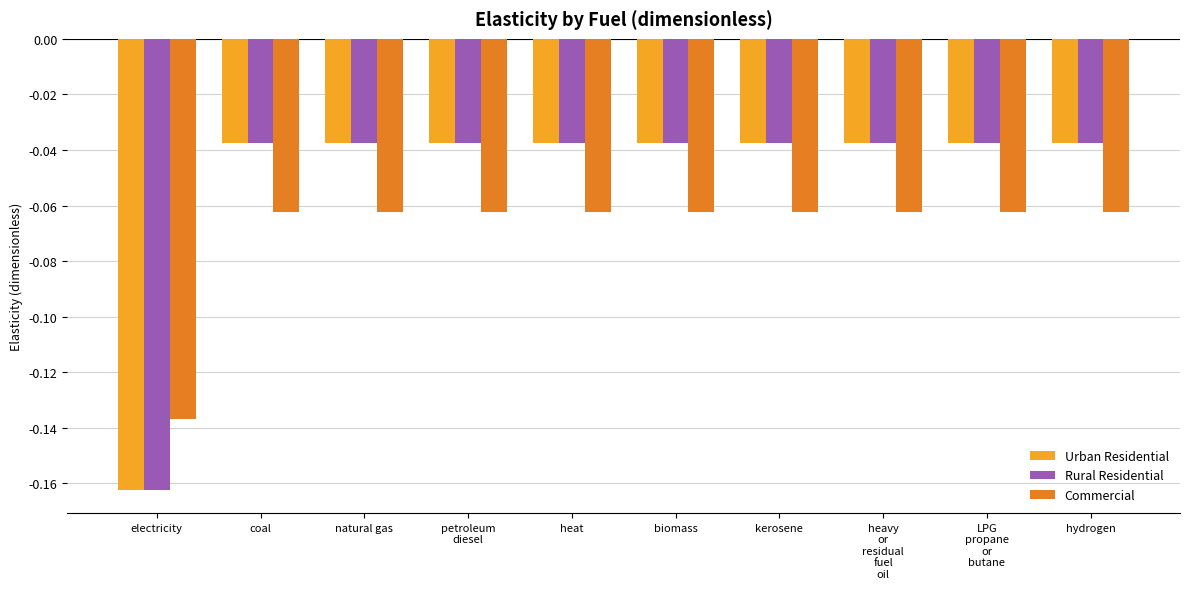

What is the sum of all Urban Residential values?

-0.5